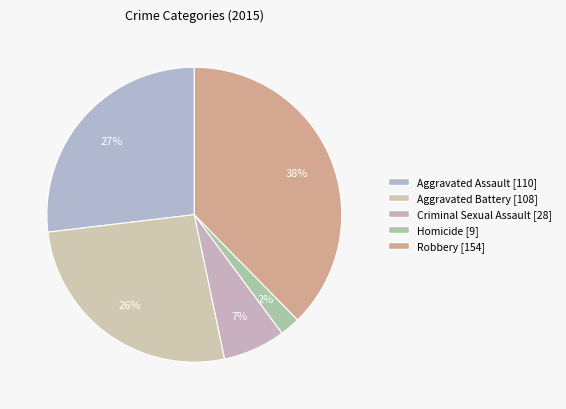

Is there a majority slice in this chart?

No